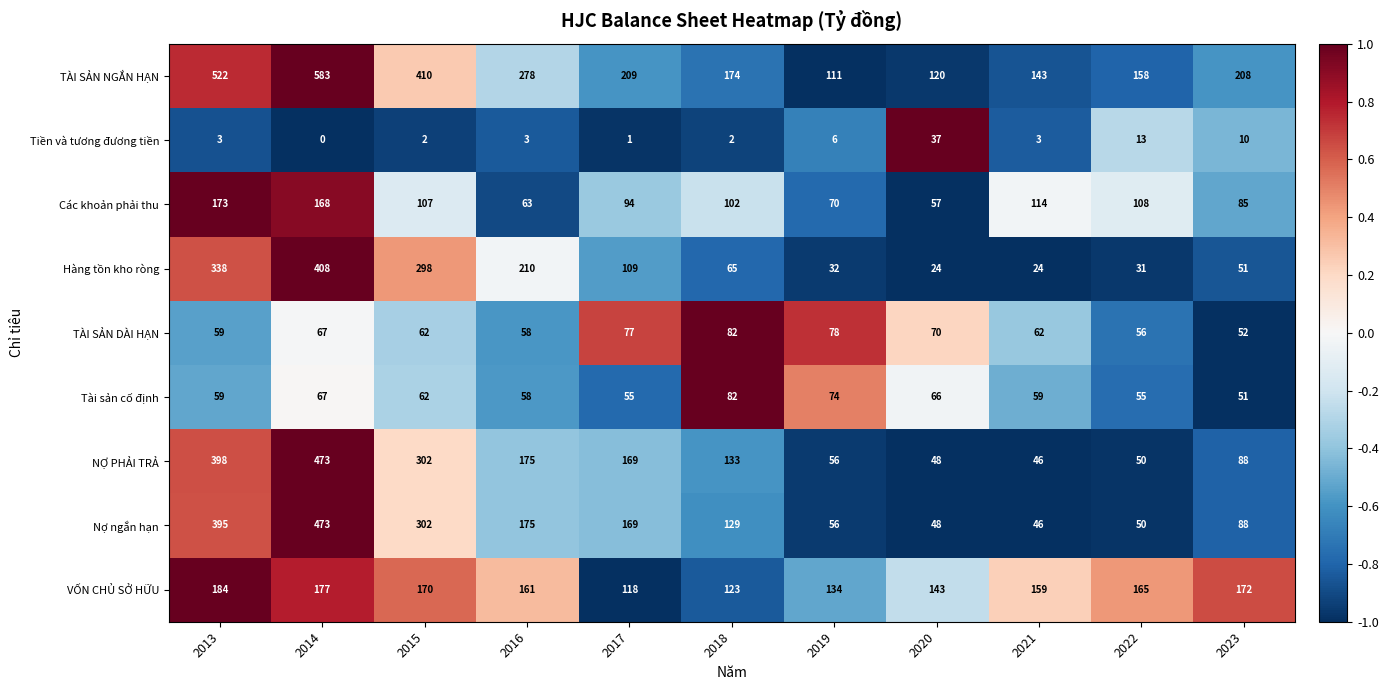

The Hàng tồn kho ròng series shows 338 at 2013. True or false?

True